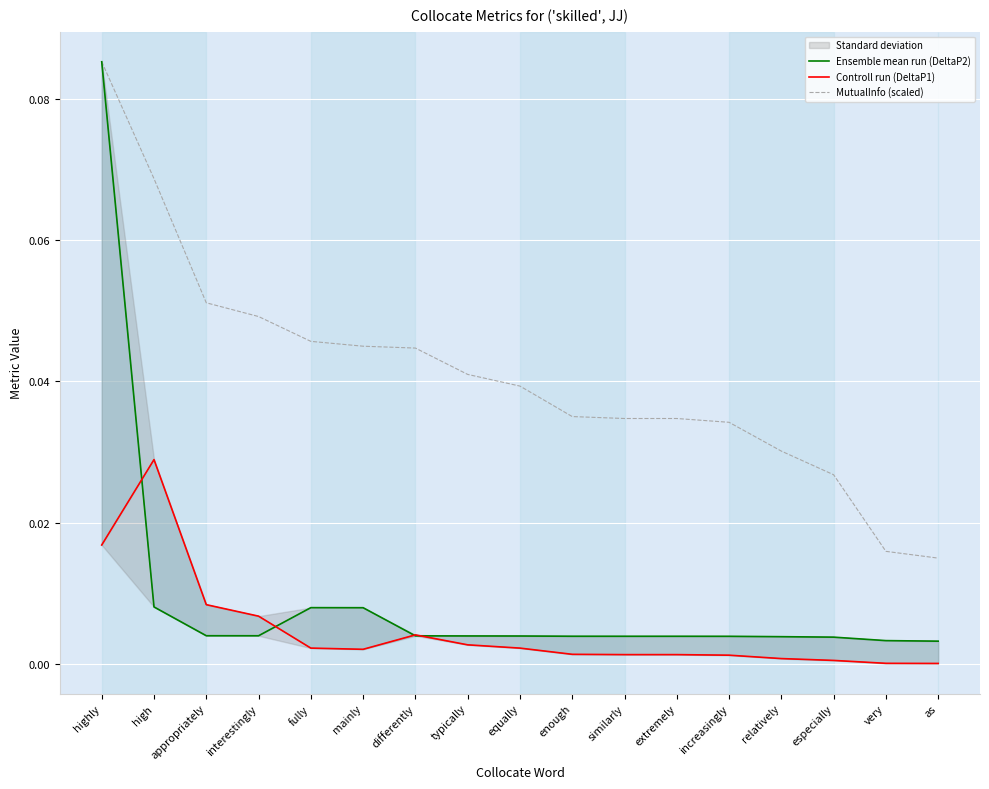

Is it true that Ensemble mean run (DeltaP2) equals 0.0 at relatively?

False